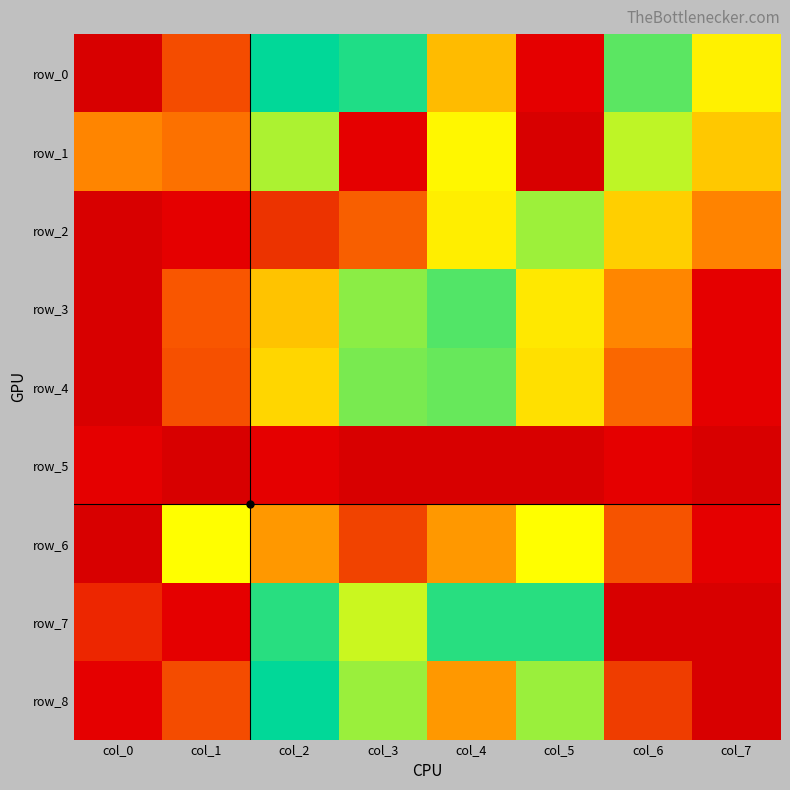

Which has a higher value, col_5 or col_6?

col_5